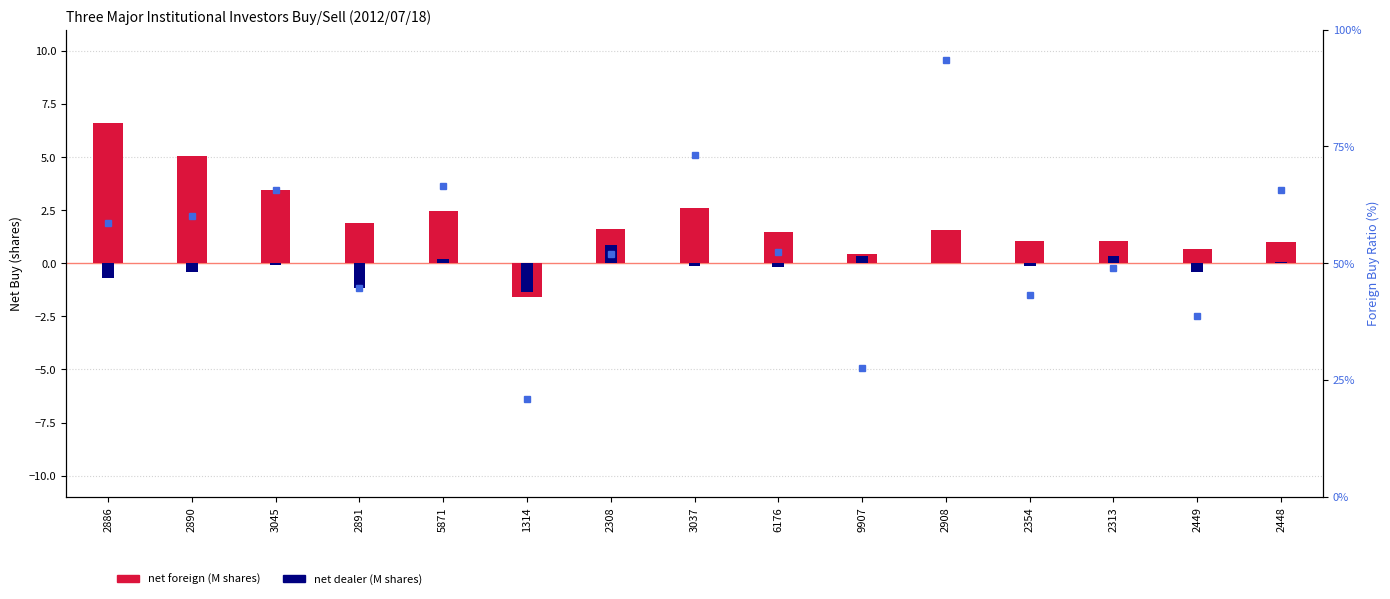

Is the value of Foreign Buy Ratio (%) at 3037 greater than the value of Net Foreign (M shares) at 2313?

Yes